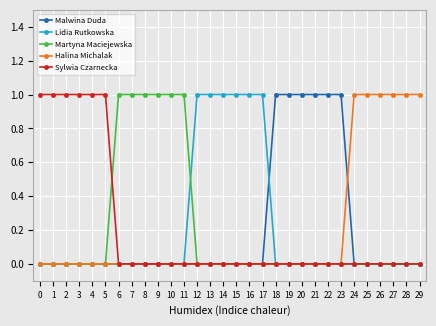

What is the difference between the maximum and minimum values in the Martyna Maciejewska series?

1